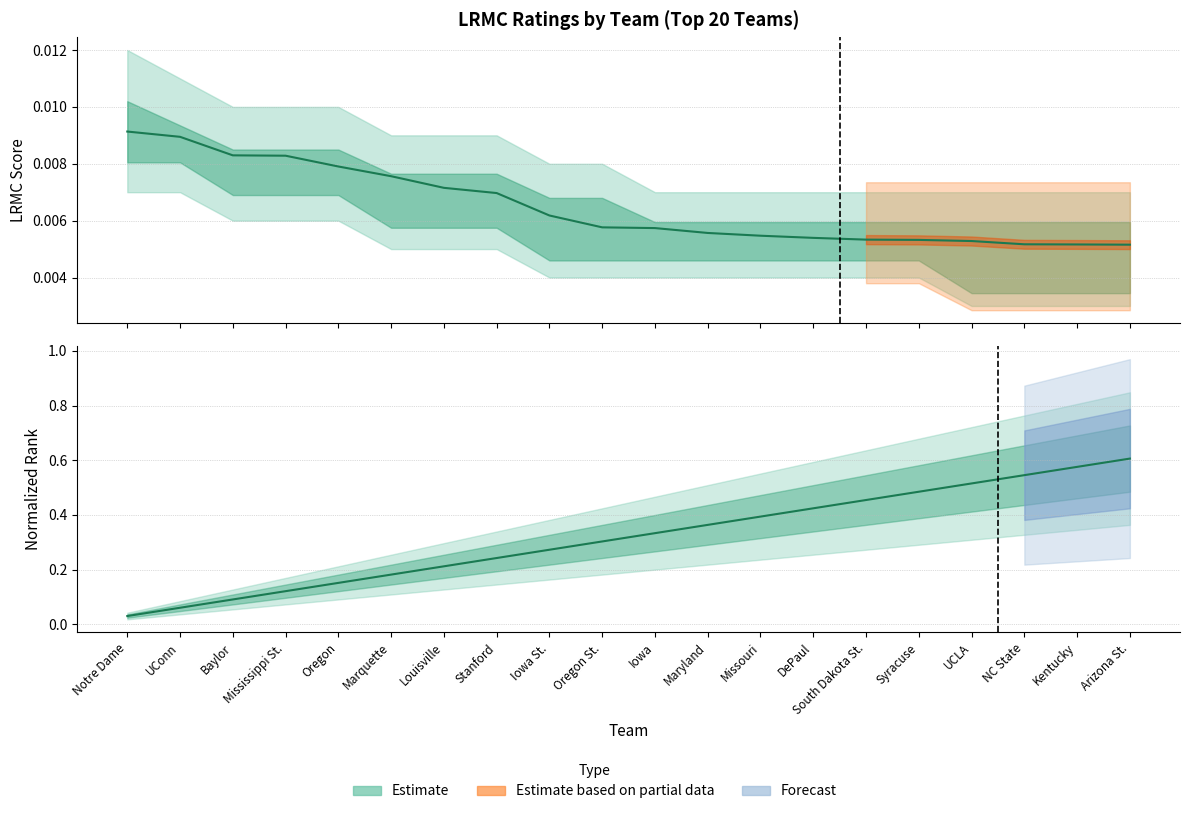

Reading left to right, extract all data points from this chart.

LRMC score: 0.0	0.0	0.0	0.0	0.0	0.0	0.0	0.0	0.0	0.0	0.0	0.0	0.0	0.0	0.0	0.0	0.0	0.0	0.0	0.0
Rank norm: 0.0	0.1	0.1	0.1	0.2	0.2	0.2	0.2	0.3	0.3	0.3	0.4	0.4	0.4	0.5	0.5	0.5	0.5	0.6	0.6